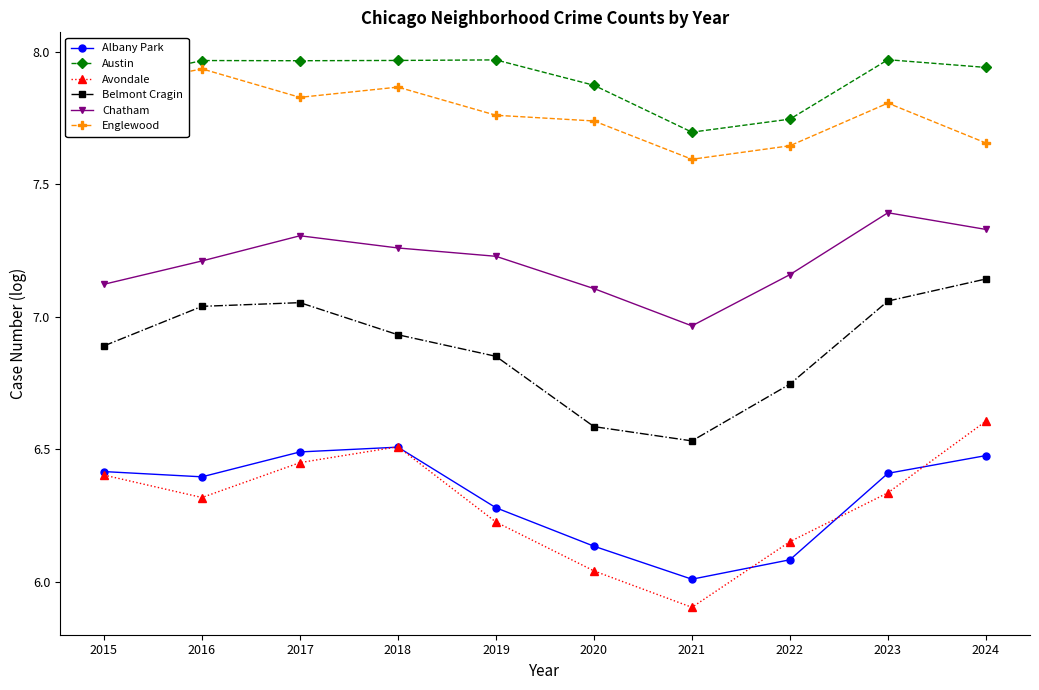

Which series has the largest range (max minus min)?

Avondale